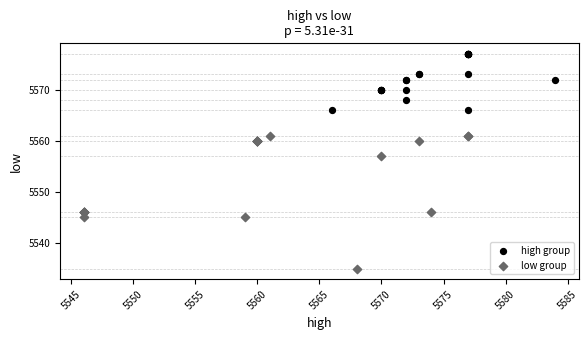

Which series has the largest Y range (max minus min)?

low group